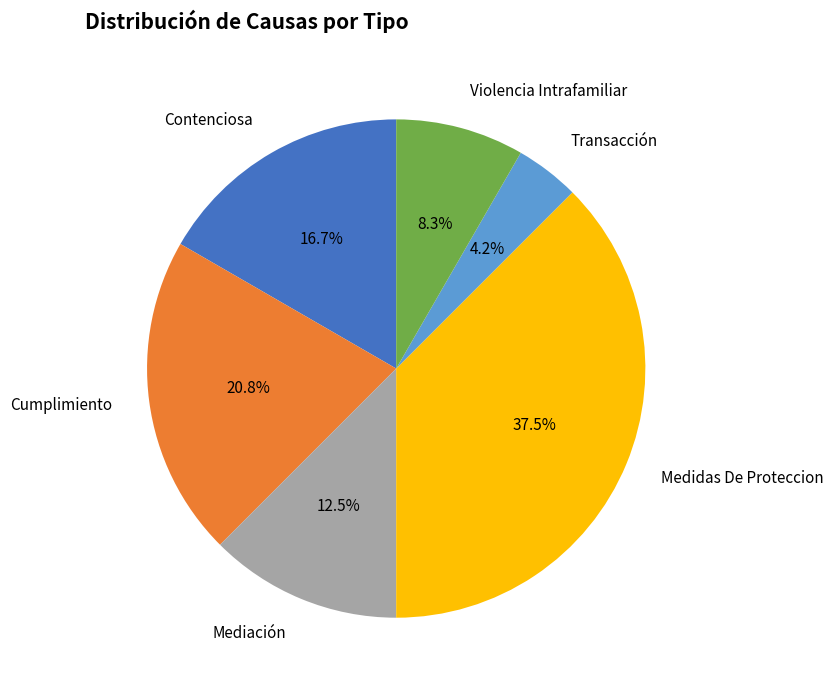

Combined, what portion of the pie is Mediación and Violencia Intrafamiliar?

20.8%